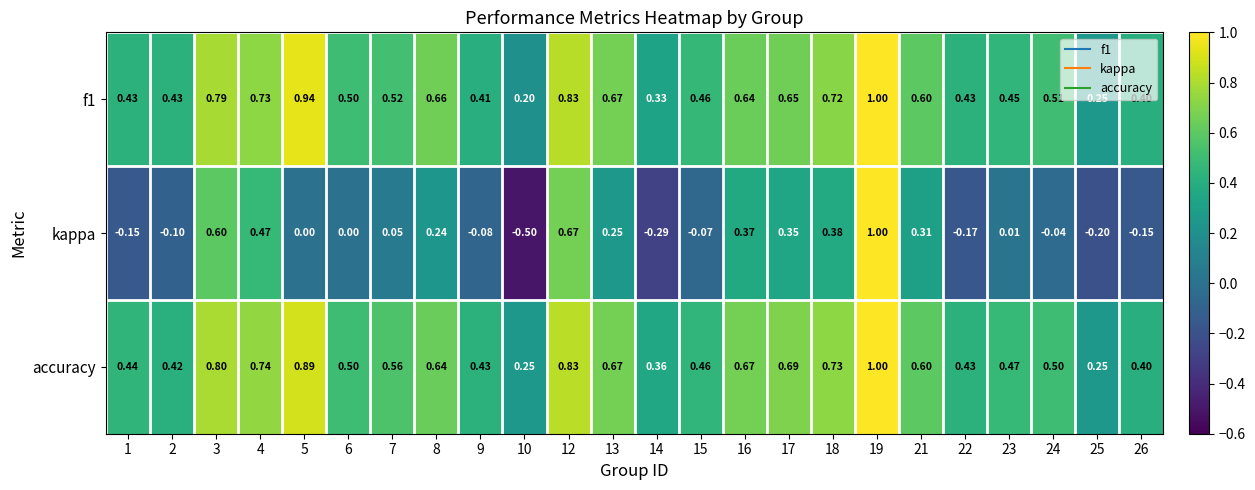

Which series has the widest spread of values?

kappa